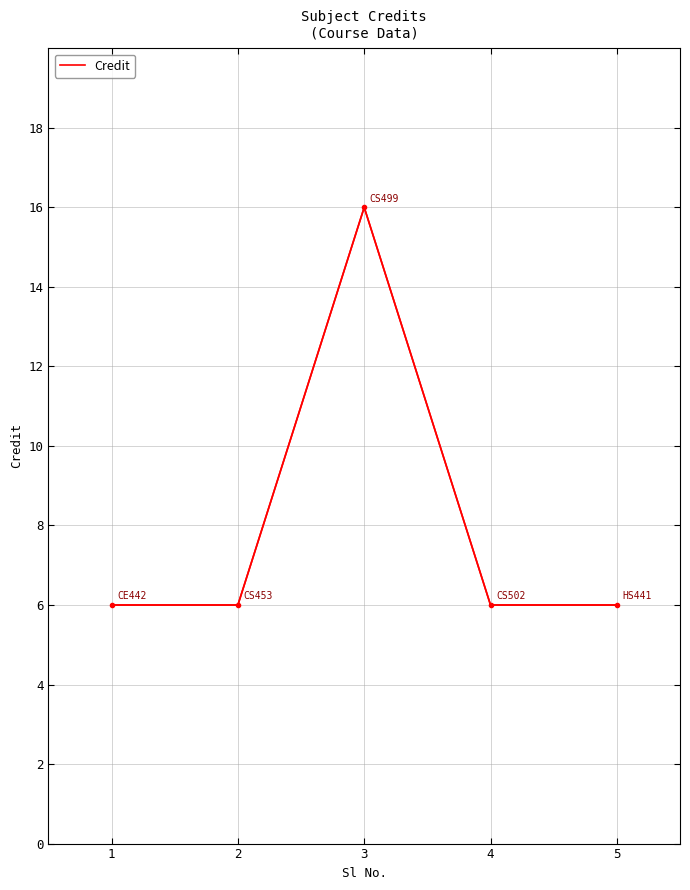

The value at 3 is 24. True or false?

False